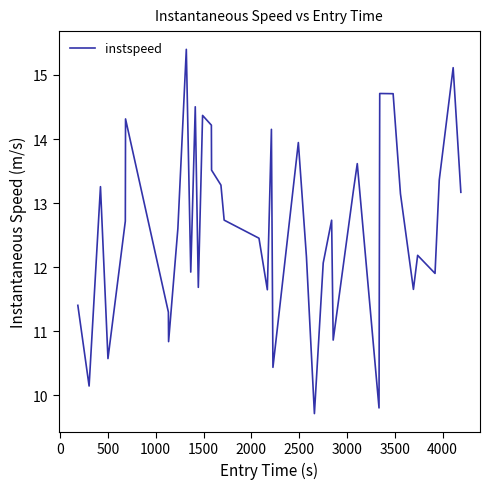

What is the maximum value shown in the chart?

15.4